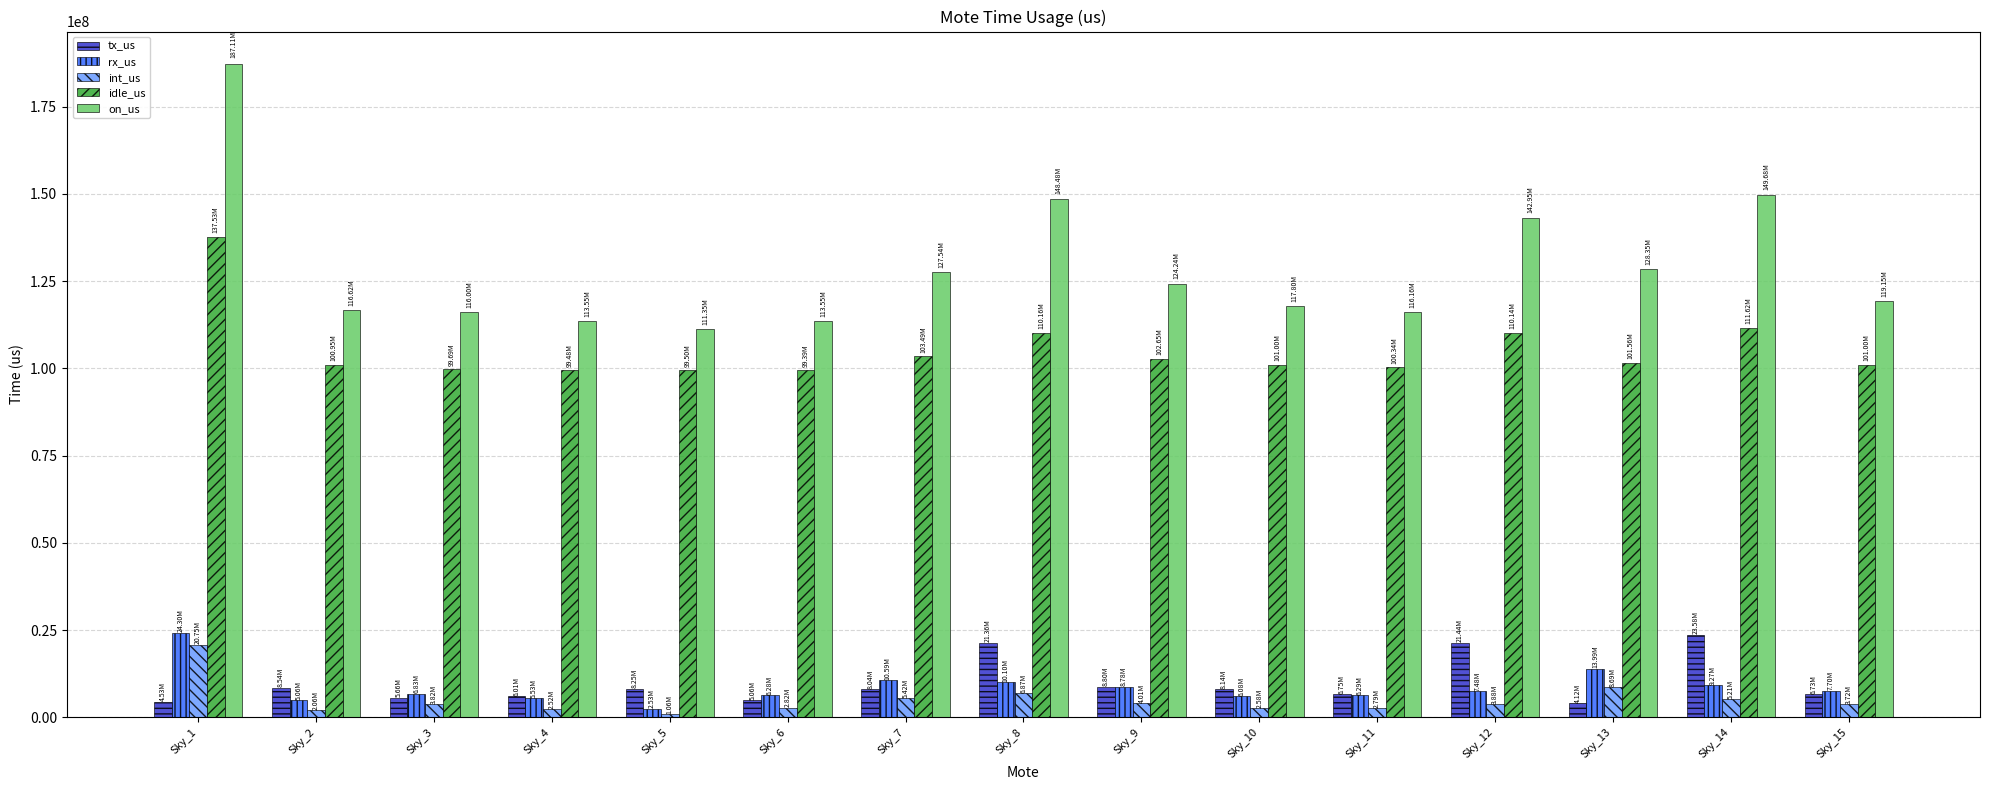

Which series changed the most between Sky_8 and Sky_11?

on_us